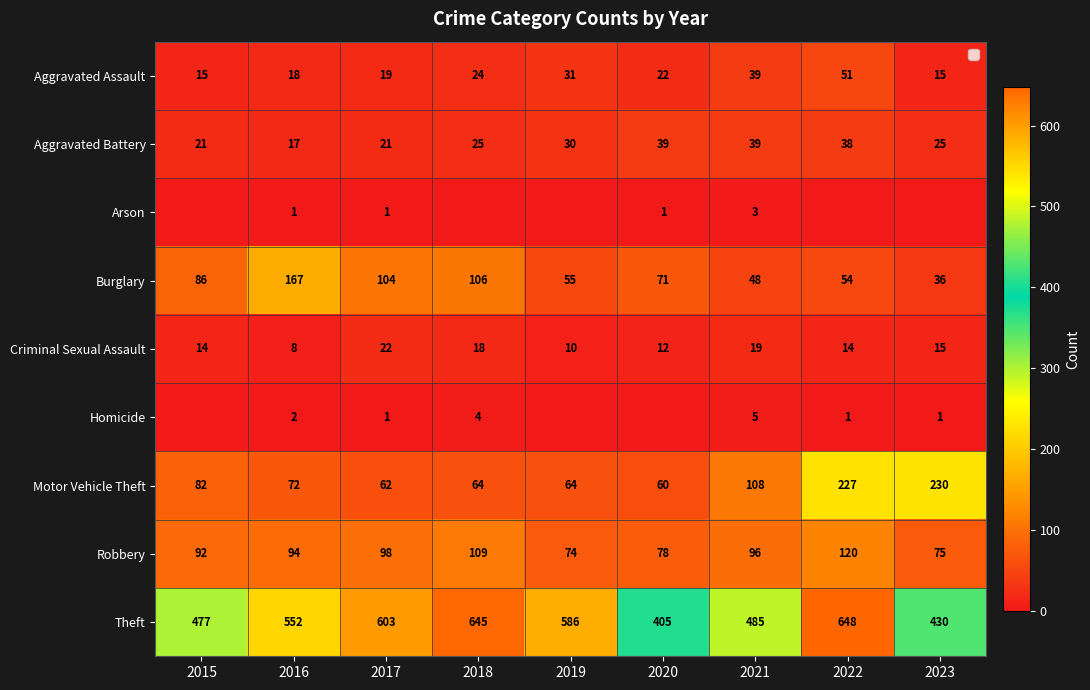

Between 2023 and 2019, which is larger?

2019